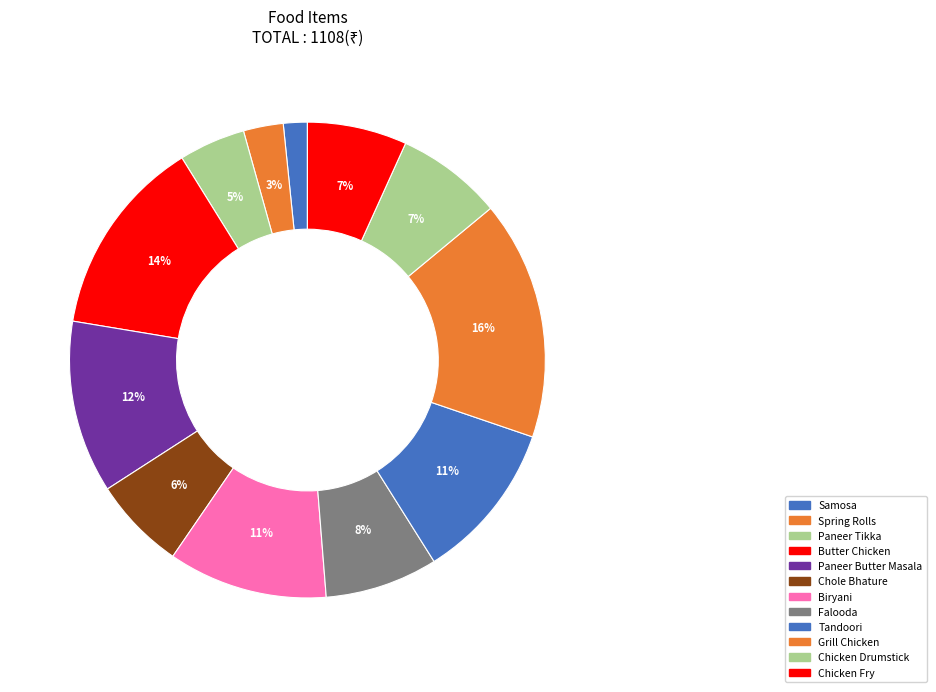

The Spring Rolls slice represents 11% of the pie. True or false?

False